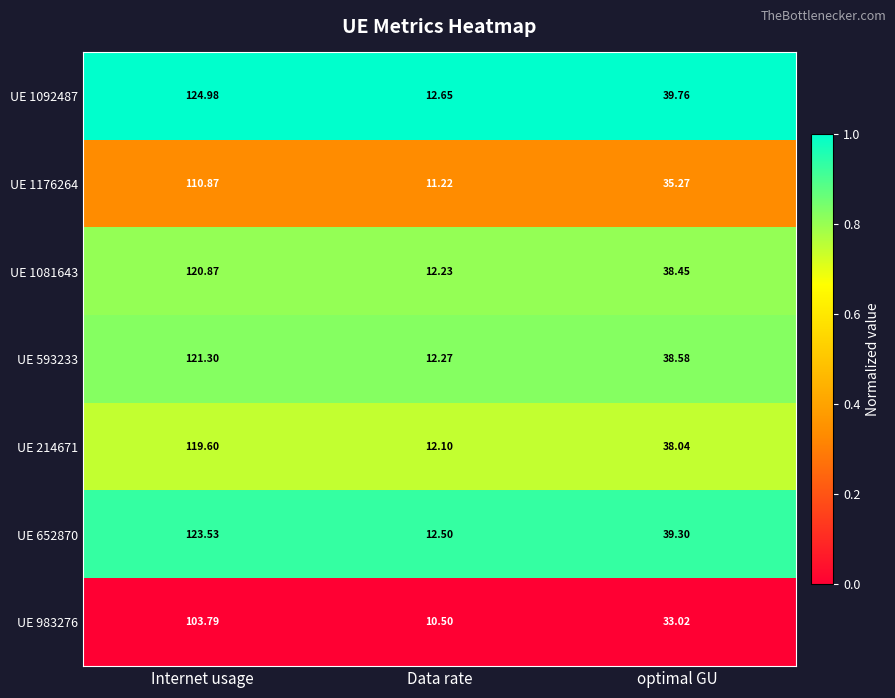

Between Internet usage and Data rate, which series saw the biggest shift?

UE 1092487